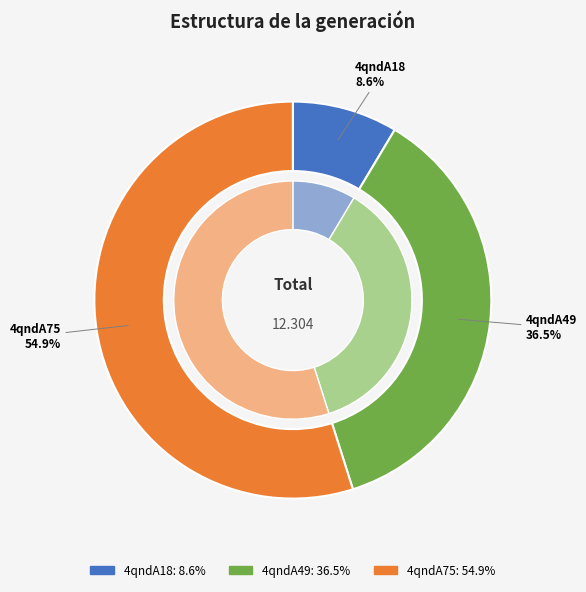

Which slice is the smallest?

4qndA18